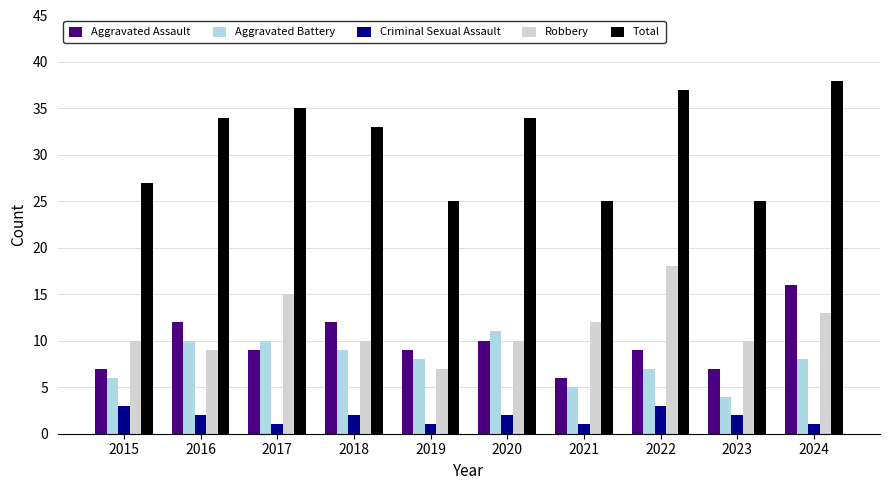

The Aggravated Battery series shows 10 at 2024. True or false?

False